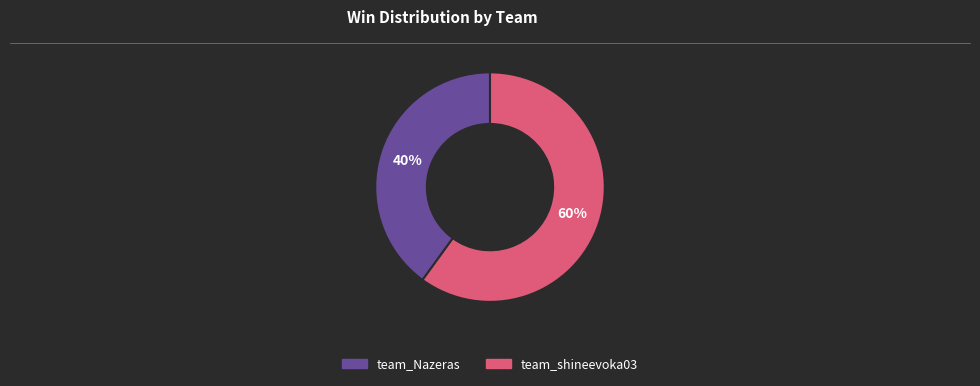

To the nearest percent, what portion does team_Nazeras represent?

40%